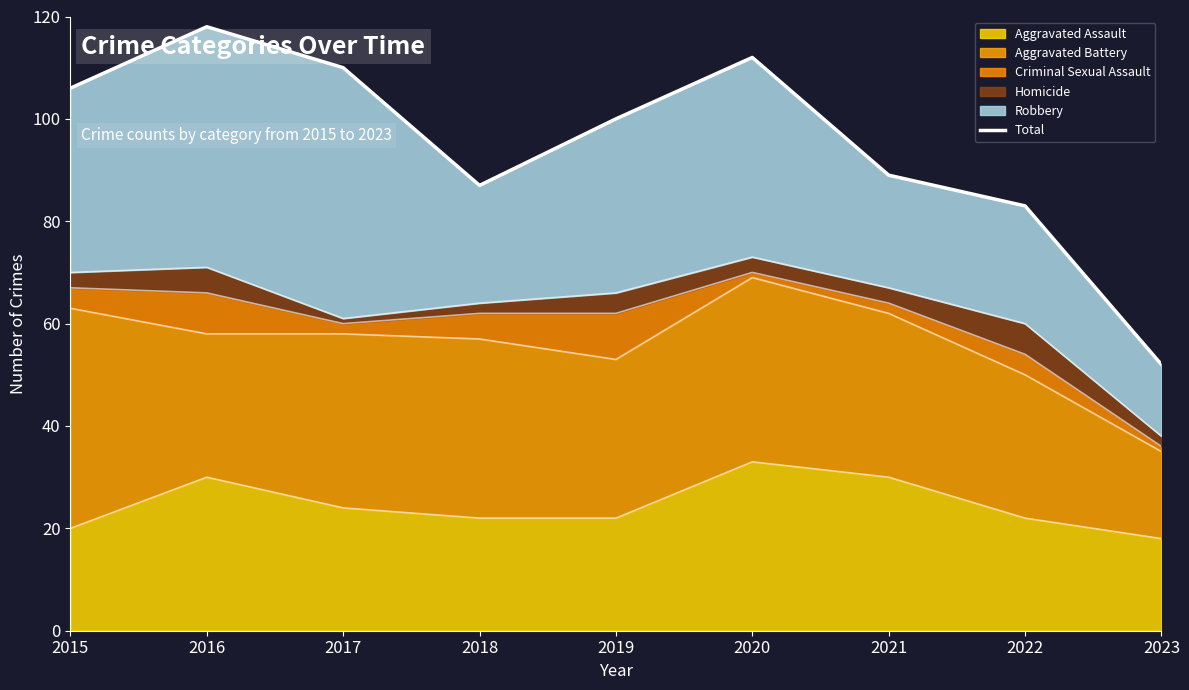

What is the sum of the values at 2019 and 2016?

218